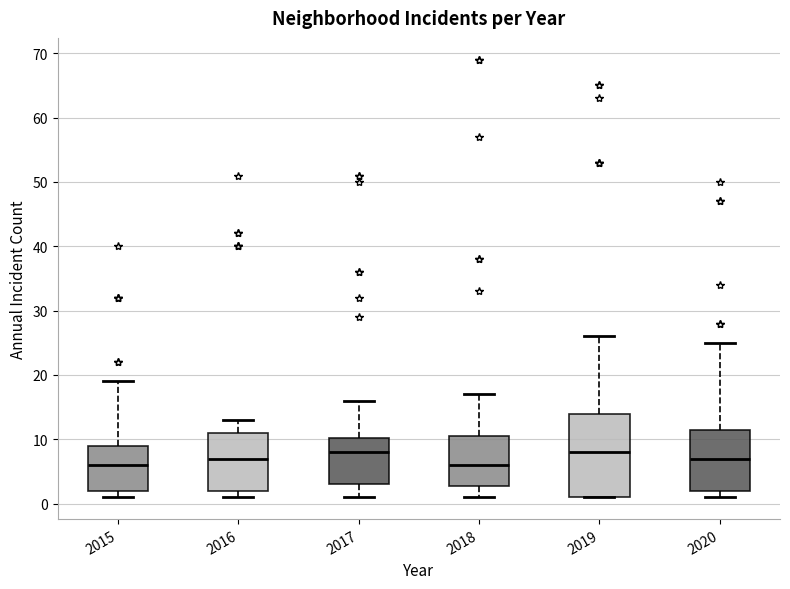

Reading left to right, read every box against the y-axis: the position of its median line, the range the box covers, and the ends of its whiskers. The values are not printed on the chart, so give them approximately, as read against the axis.

2015: median 6, box 2 to 9, whiskers 1 to 19
2016: median 7, box 2 to 11, whiskers 1 to 13
2017: median 8, box 3 to 10, whiskers 1 to 16
2018: median 6, box 3 to 11, whiskers 1 to 17
2019: median 8, box 1 to 14, whiskers 1 to 26
2020: median 7, box 2 to 12, whiskers 1 to 25